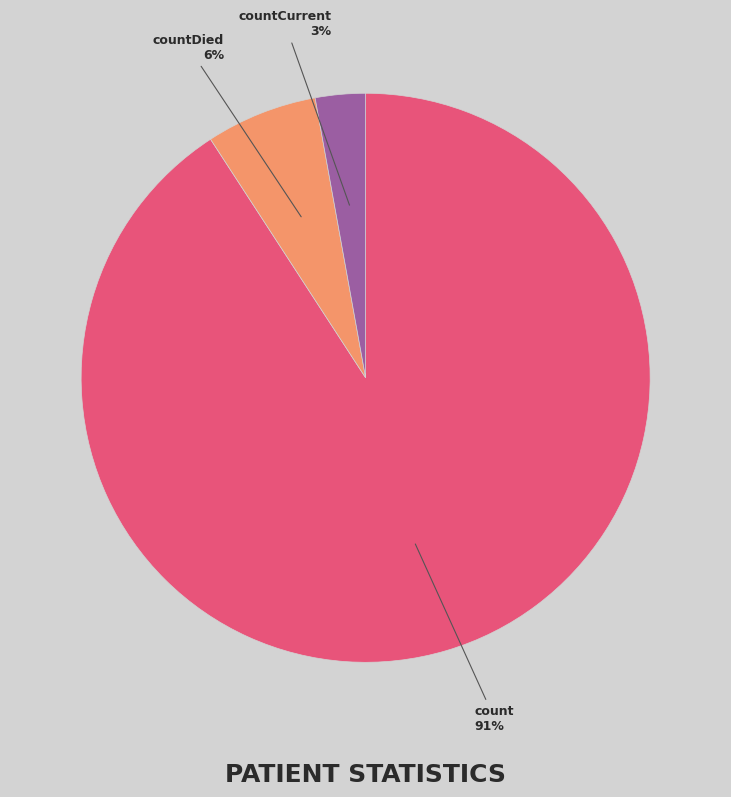

Between count and countCurrent, which is larger?

count